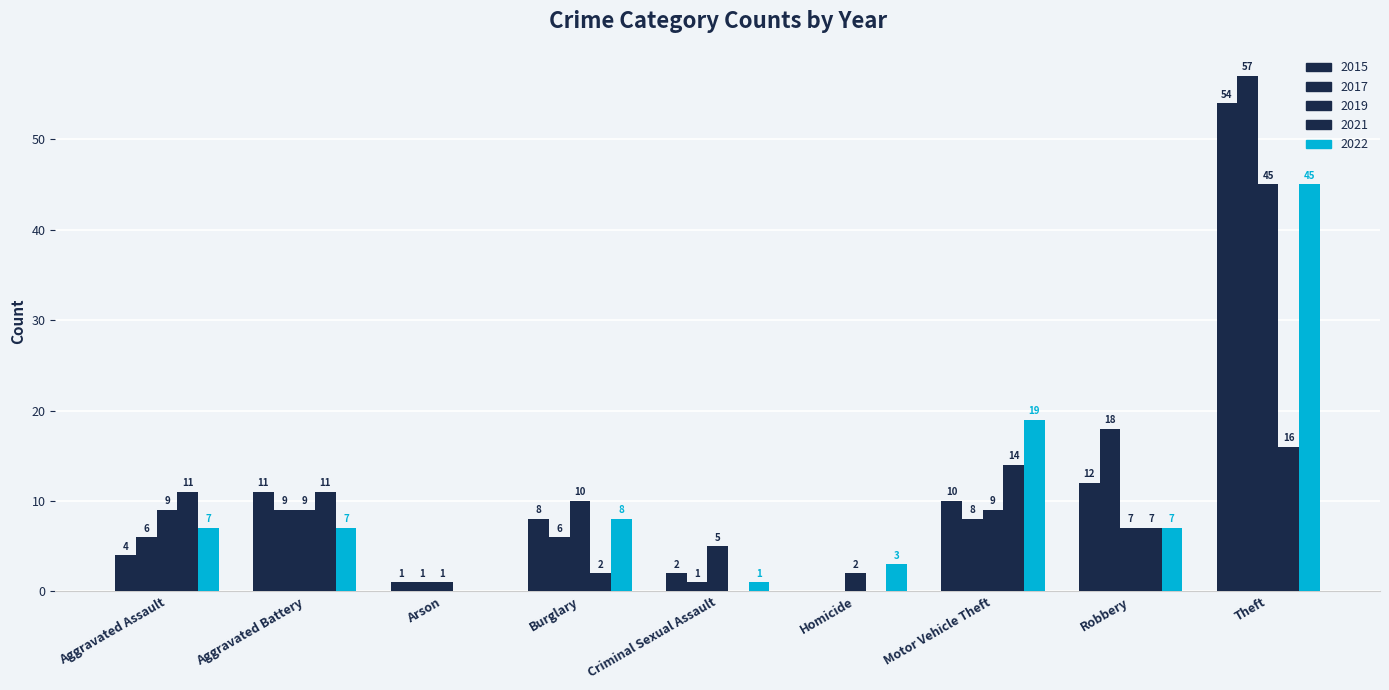

The value of 2015 at Aggravated Battery is 11. True or false?

True